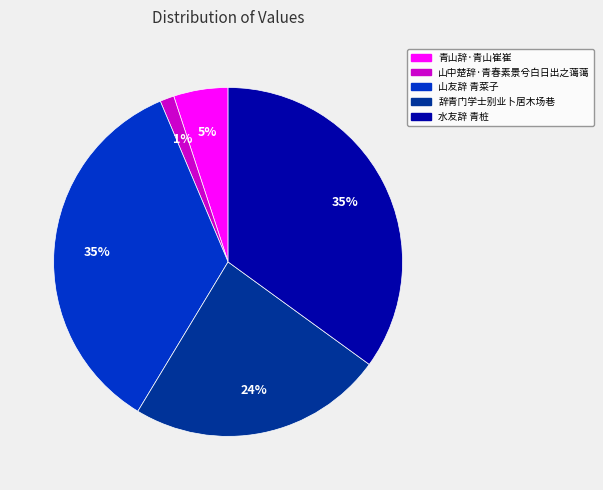

How many slices are in this pie chart?

5